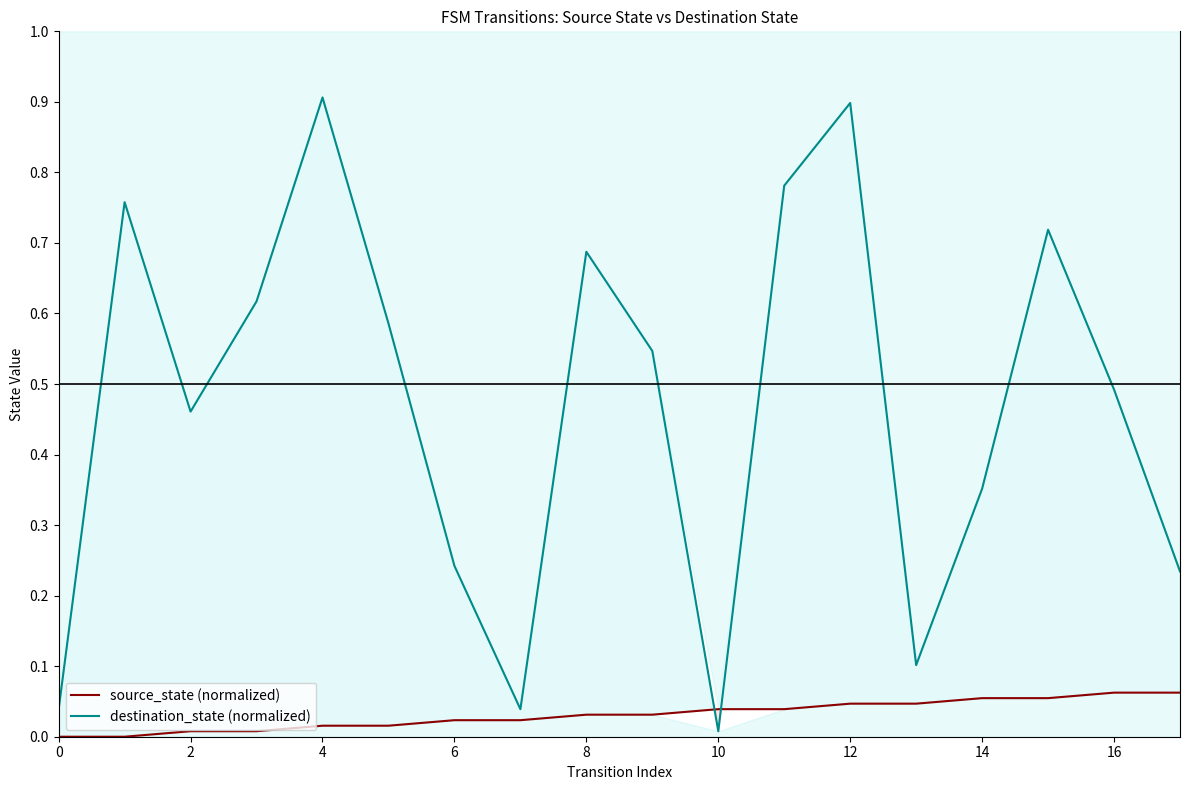

Which series has the widest spread of values?

destination_state (normalized)